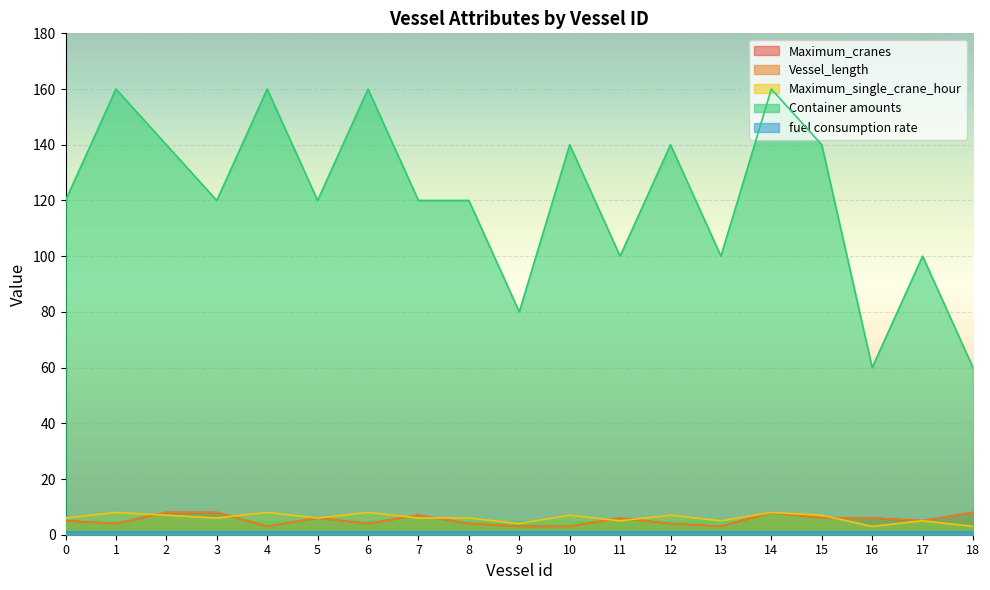

At which category is the sum across all series the highest?

14